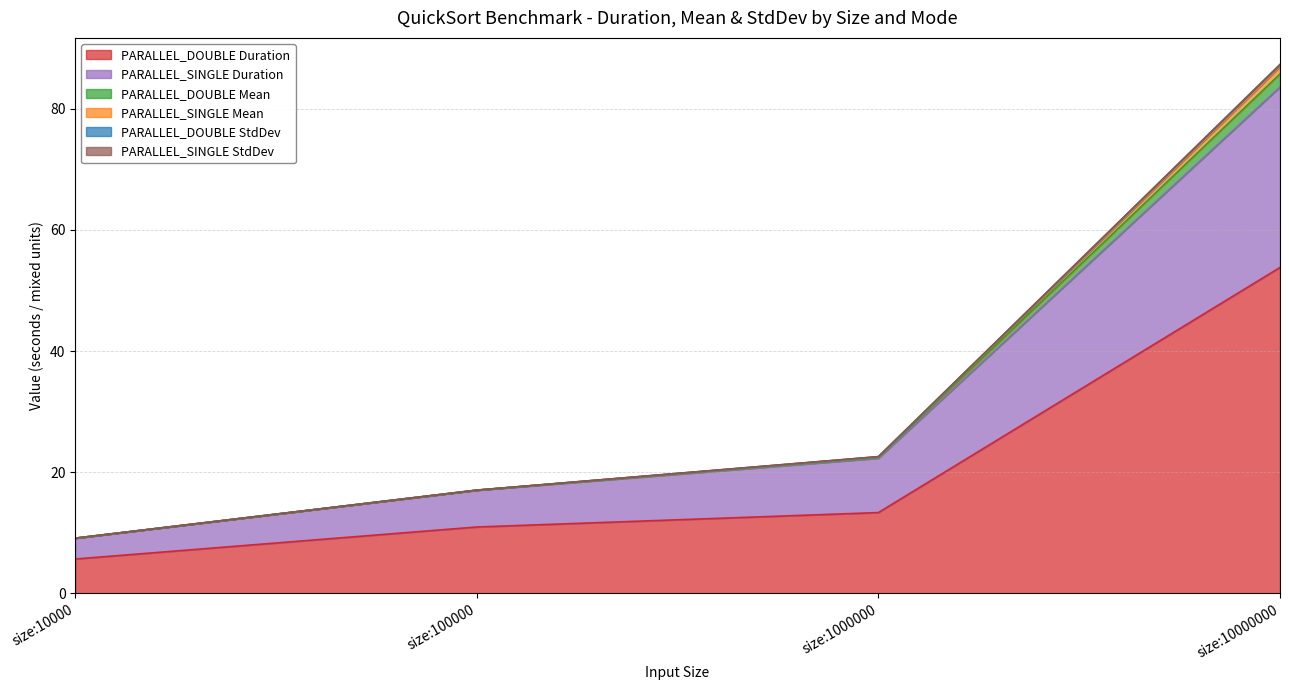

What is the greatest value displayed?

87.3